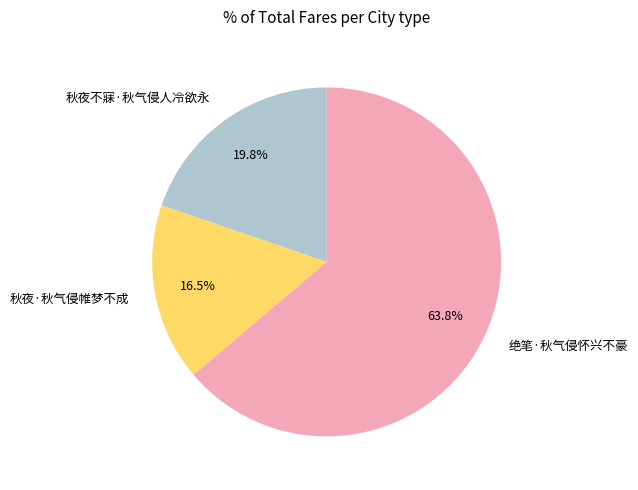

True or false: 绝笔·秋气侵怀兴不豪 accounts for 64% of the total.

True